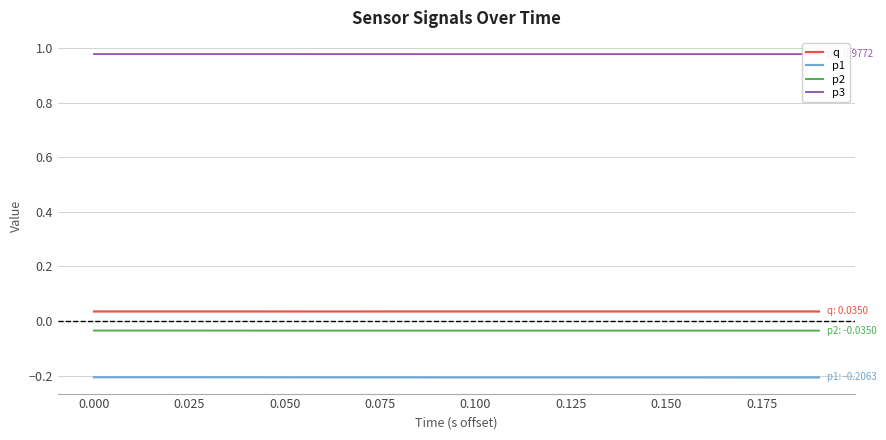

Is it true that p1 equals -0.3 at 0.150?

False